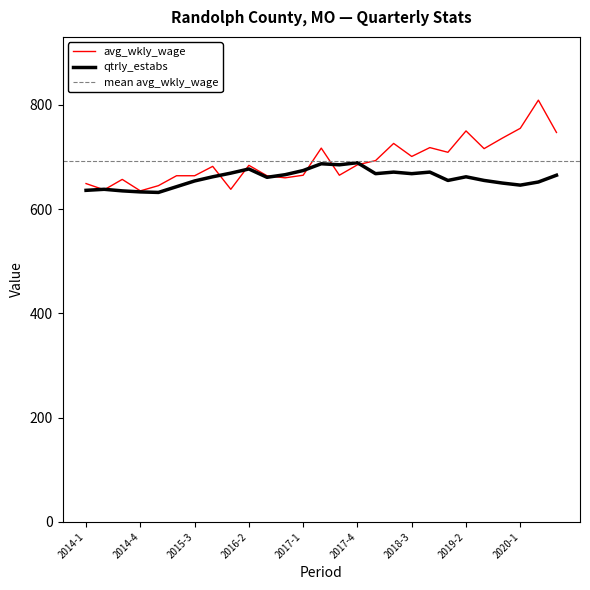

Is it true that avg_wkly_wage equals 897 at 2014-4?

False